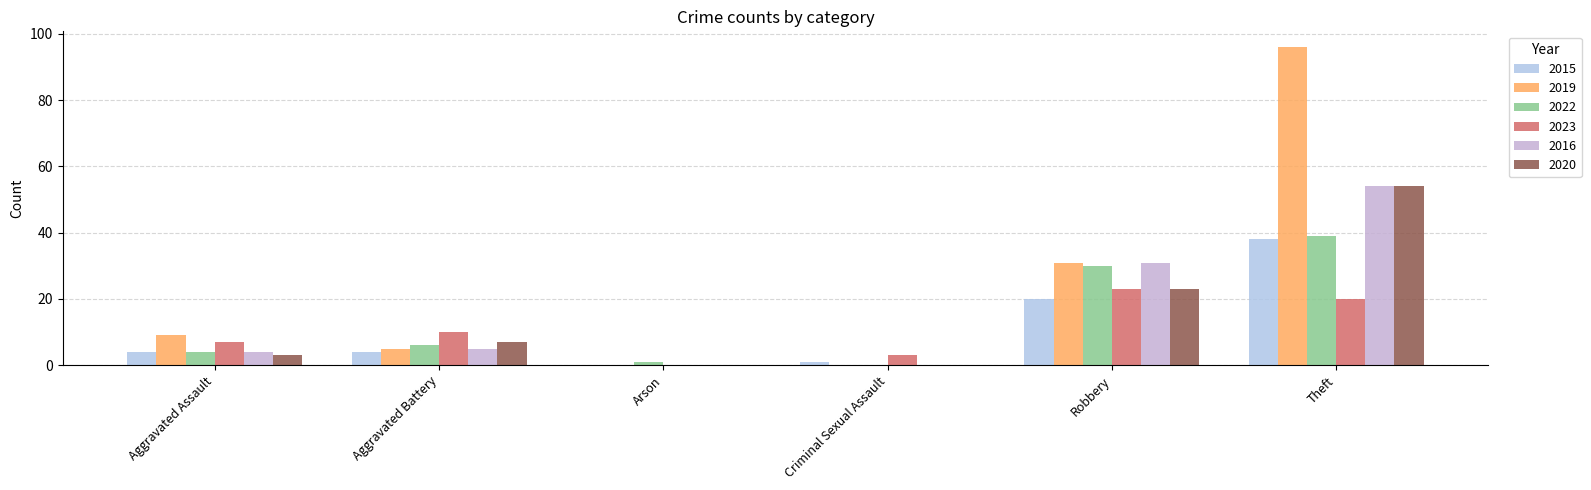

Reading left to right, what are all the values shown in this chart?

2015: 4	4	0	1	20	38
2019: 9	5	0	0	31	96
2022: 4	6	1	0	30	39
2023: 7	10	0	3	23	20
2016: 4	5	0	0	31	54
2020: 3	7	0	0	23	54